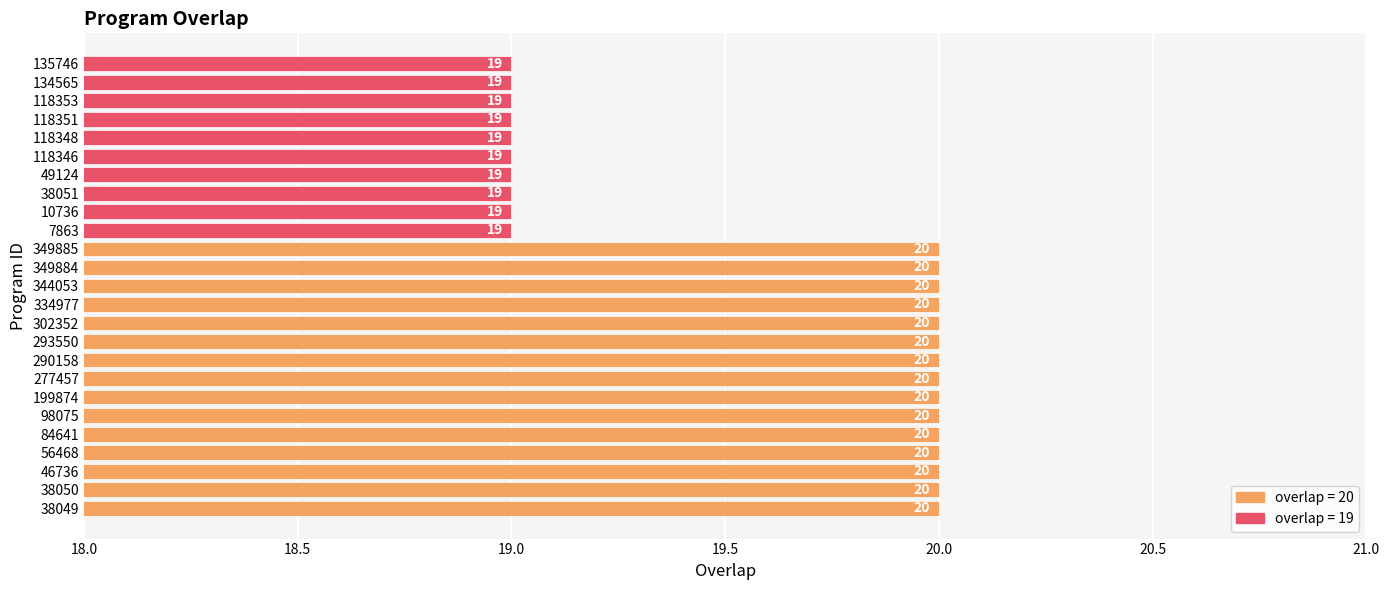

What is the average value?

20